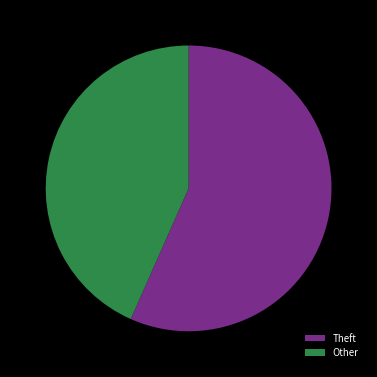

Do Other and Theft together represent more than half of the pie?

Yes